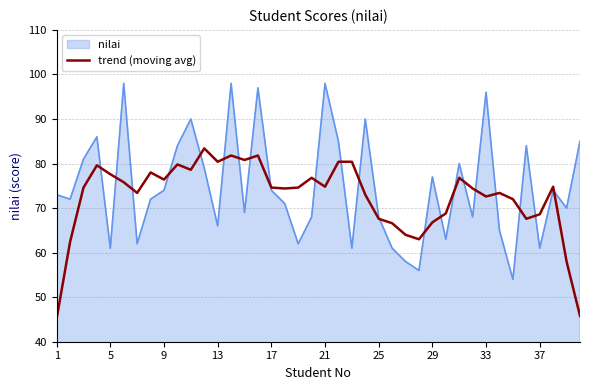

Which series has the widest spread of values?

nilai